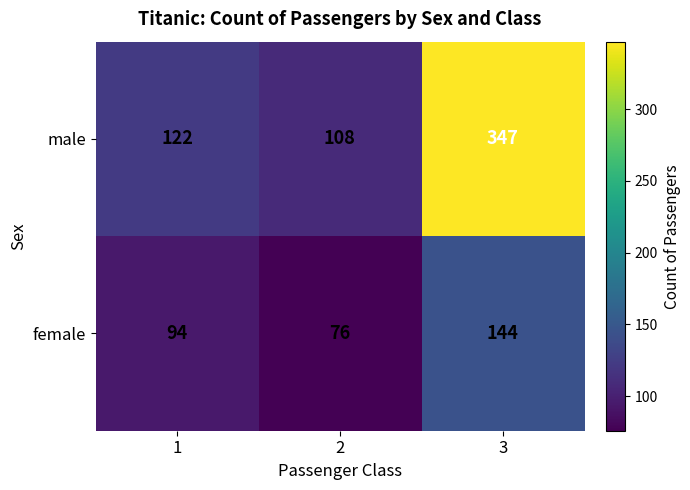

At how many categories does at least one series exceed 268?

1